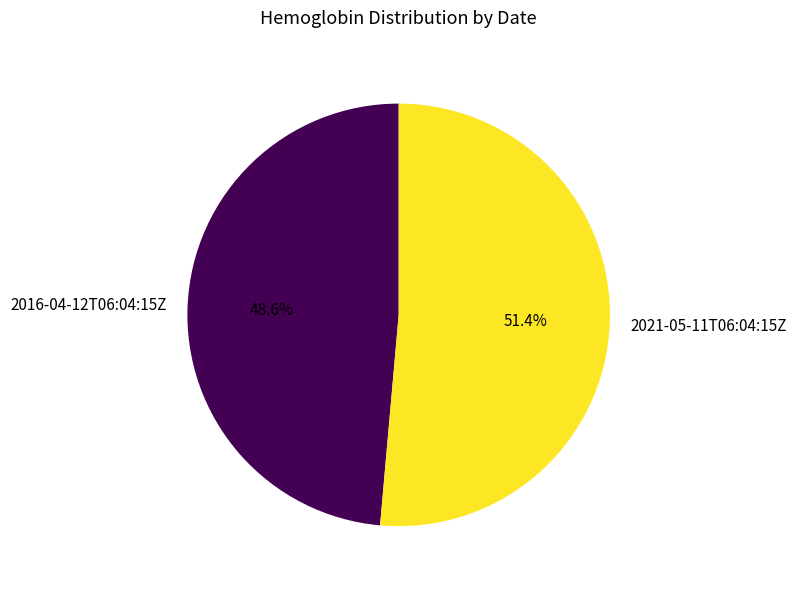

To the nearest percent, what portion does 2016-04-12T06:04:15Z represent?

49%